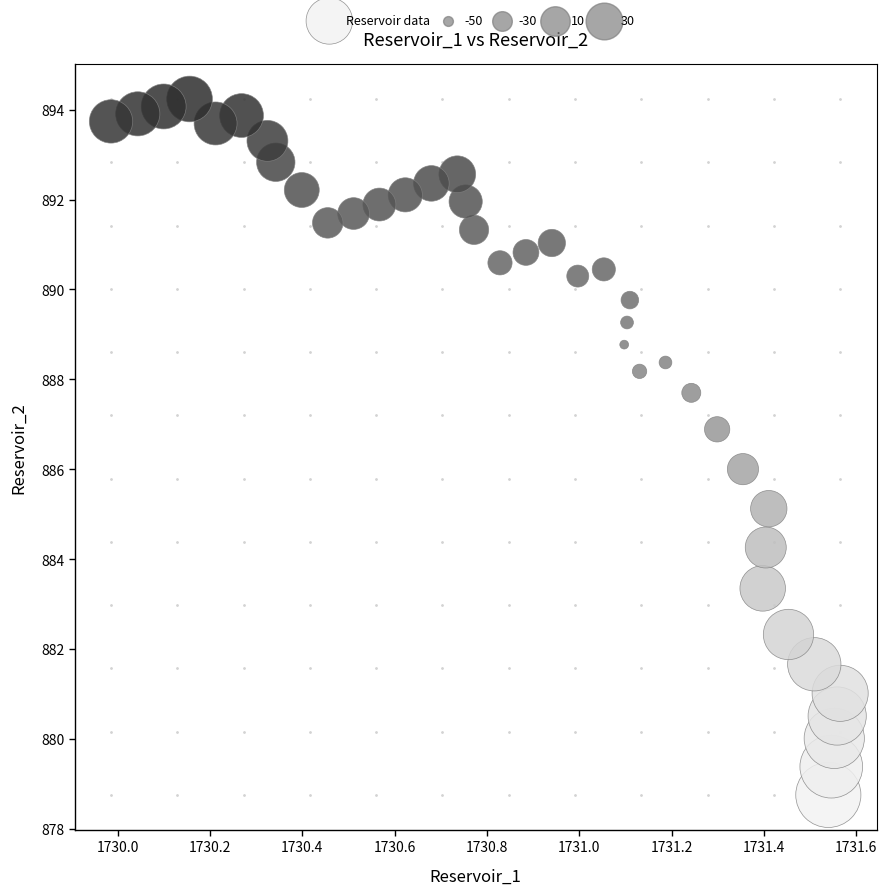

What is the range of Y values (max minus min)?

15.5